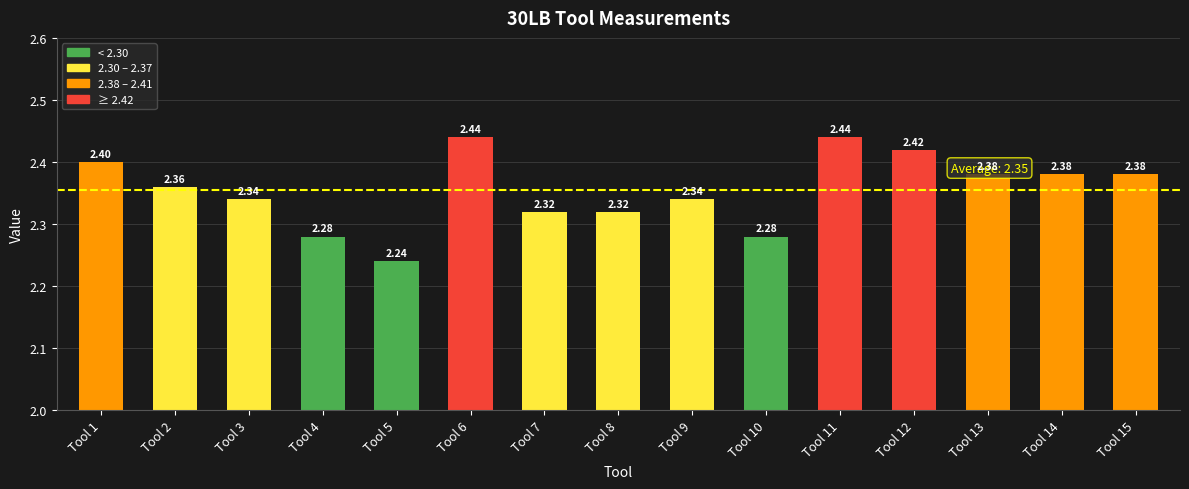

How many bars are there in total?

15